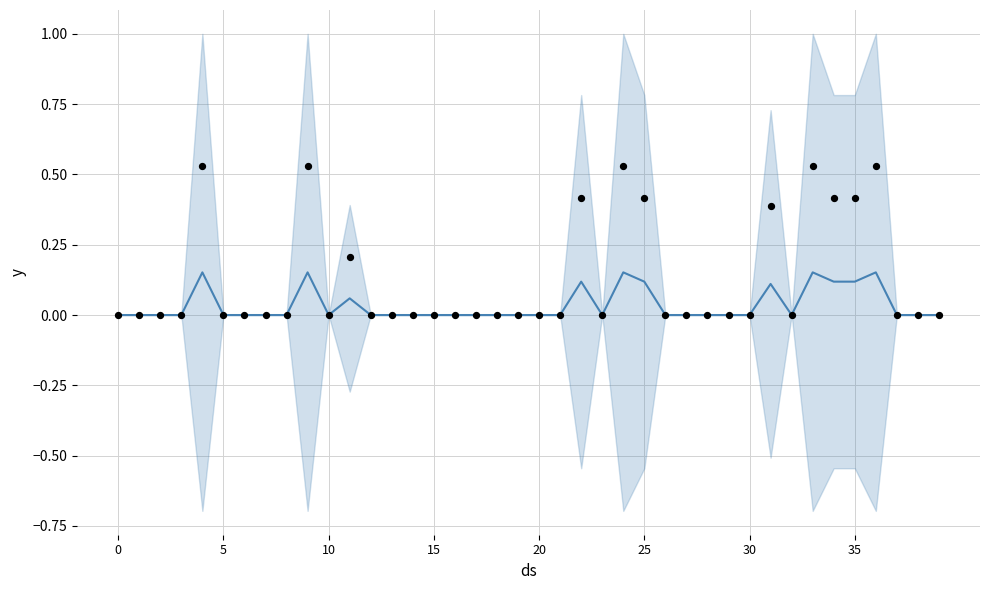

Is the value of observations at 22 greater than the value of mean at 35?

Yes